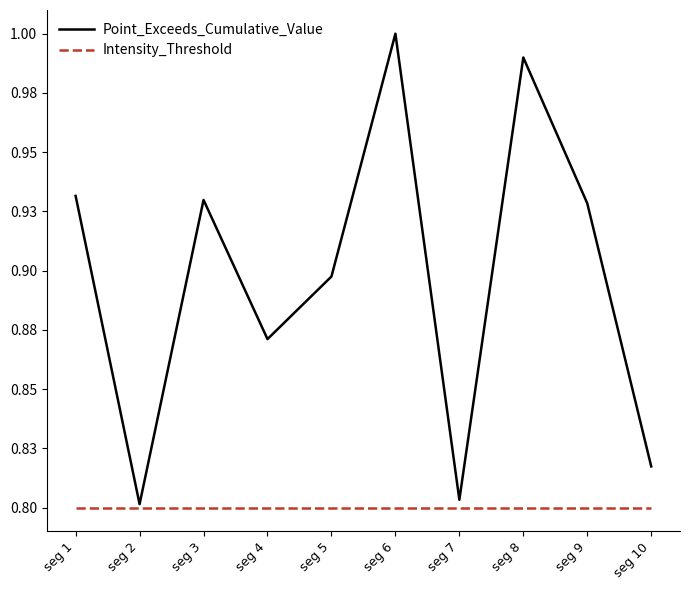

True or false: Point_Exceeds_Cumulative_Value has a value of 0.9 at seg 9.

True